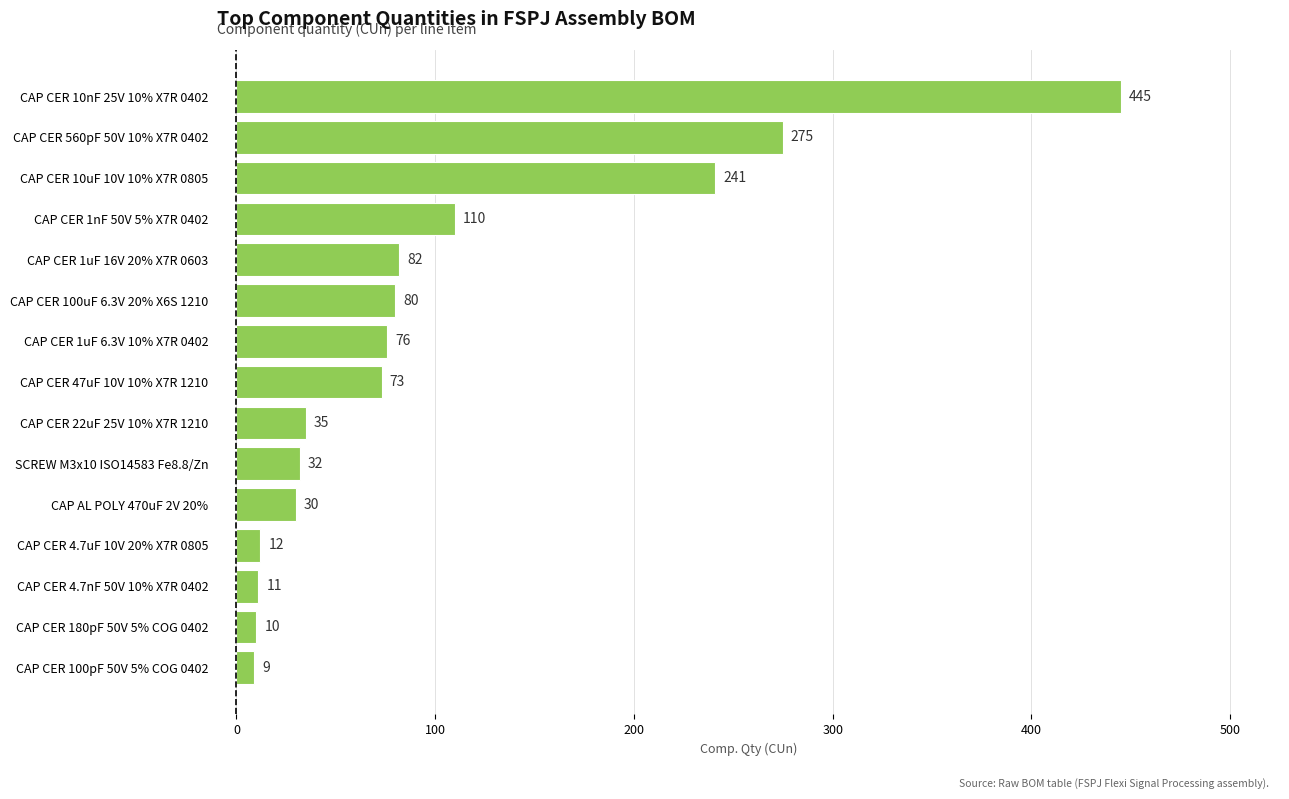

What is the average value?

101